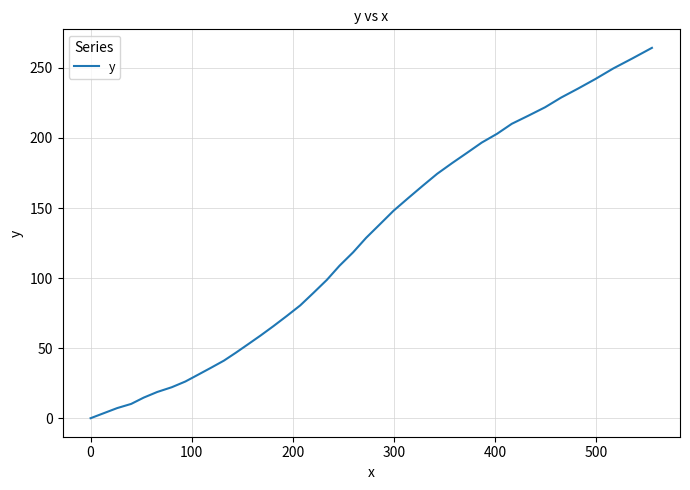

Reading right to left, list all the values displayed in this chart.

264.3	256.8	249.6	242.1	235.2	228.8	221.9	215.9	210.1	203.0	196.7	189.4	182.1	174.4	165.9	157.2	148.1	138.3	128.7	118.4	108.8	98.7	89.4	80.5	72.9	65.7	59.0	52.8	46.8	41.1	36.0	31.1	26.2	22.1	18.7	14.7	10.2	7.2	3.6	0.0